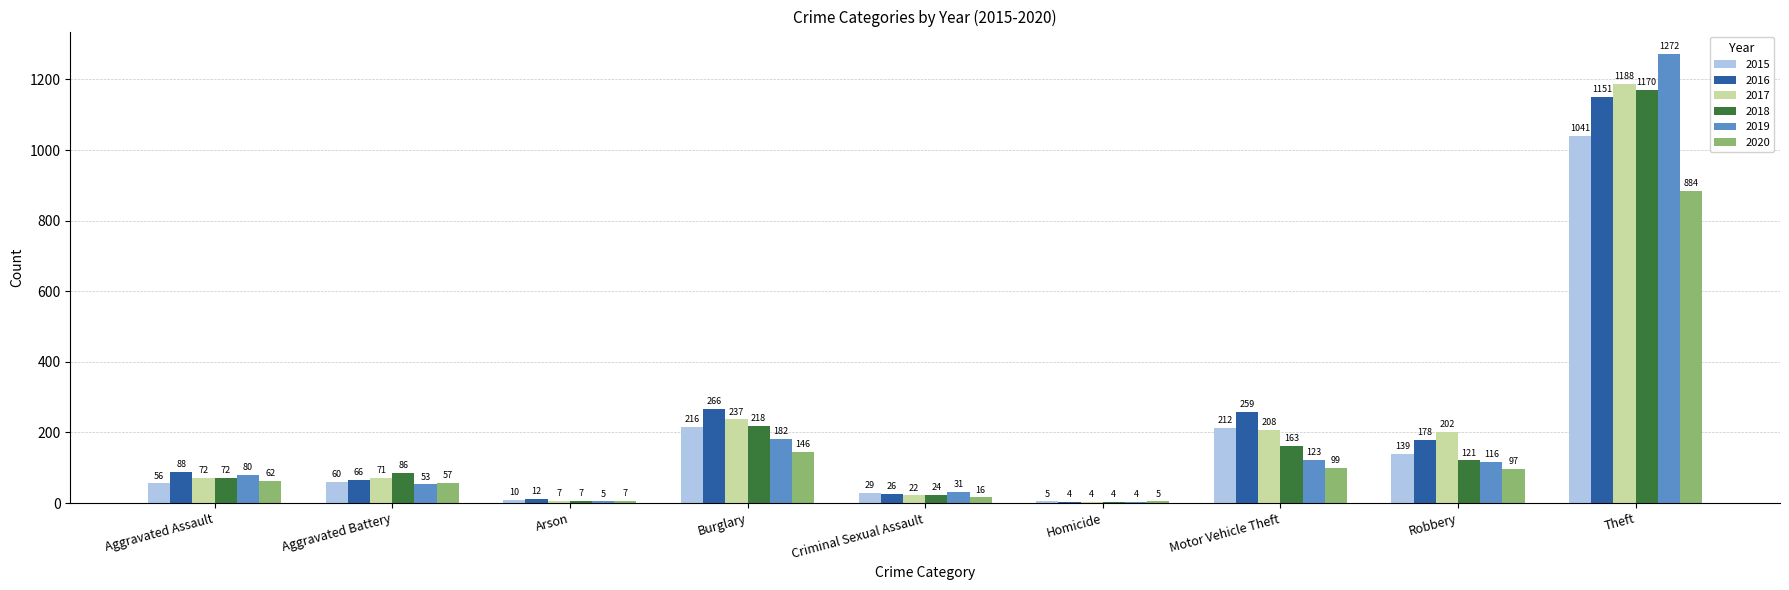

Count the number of data series in this chart.

6